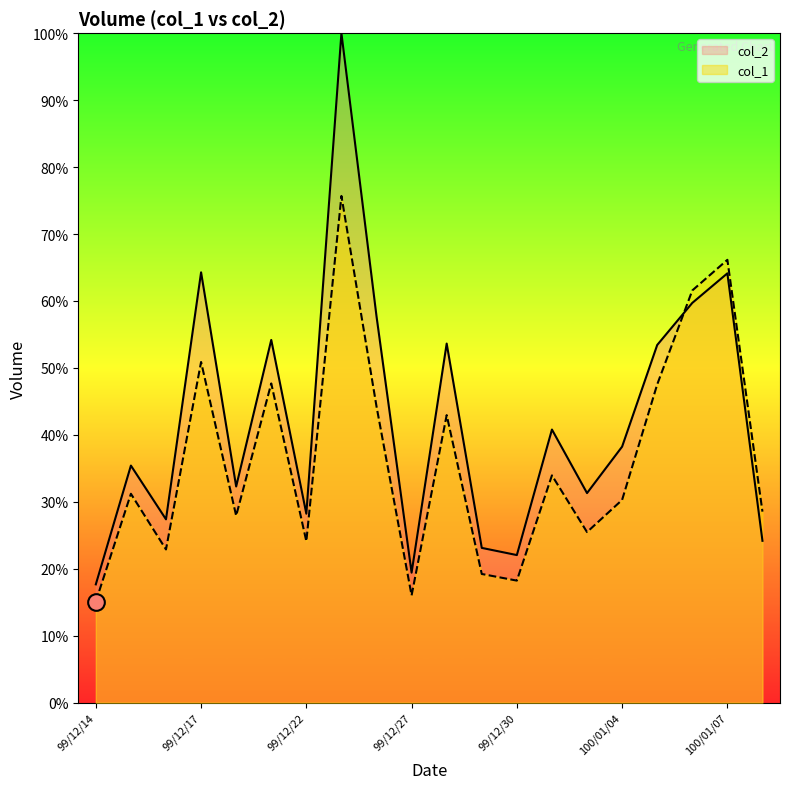

The value of col_1 at 99/12/15 is 31.2. True or false?

True